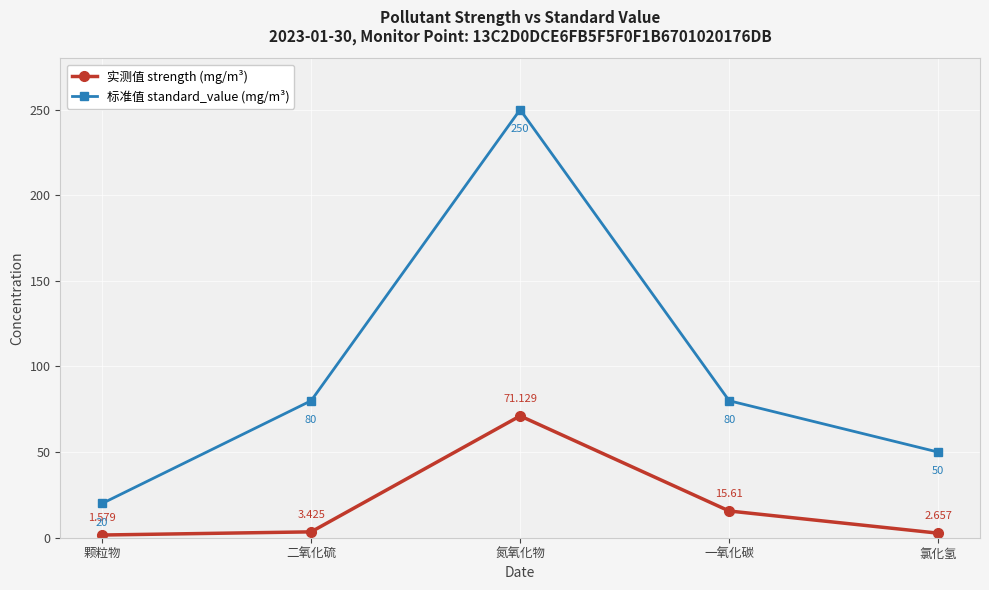

What position from the left is 氮氧化物?

3